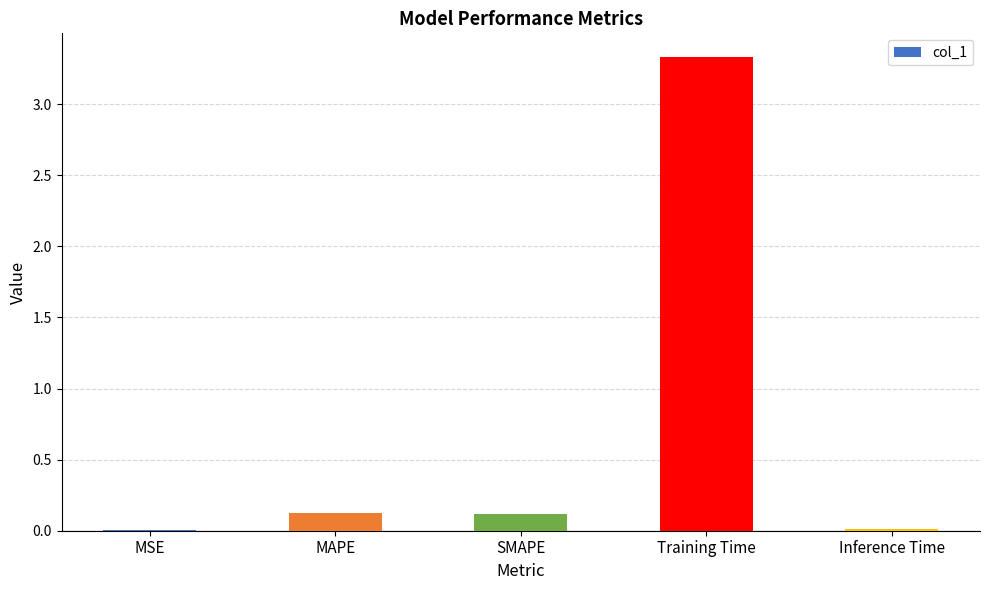

At which category does the chart reach its peak across all series?

Training Time